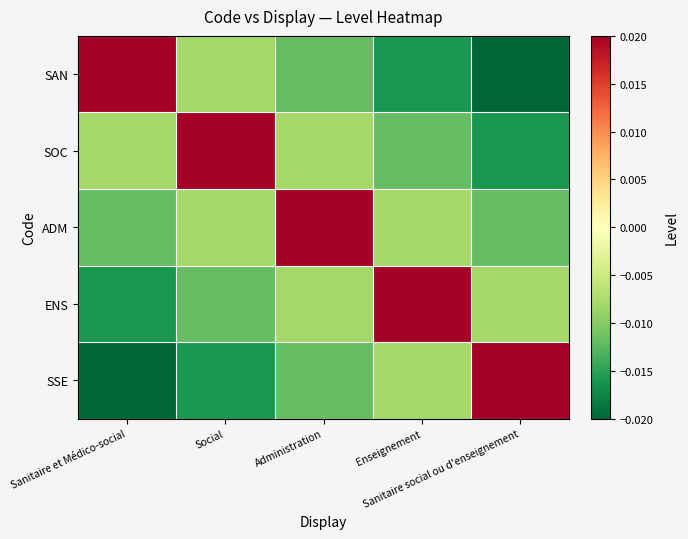

Which category has the lowest value across all series?

Sanitaire social ou d'enseignement